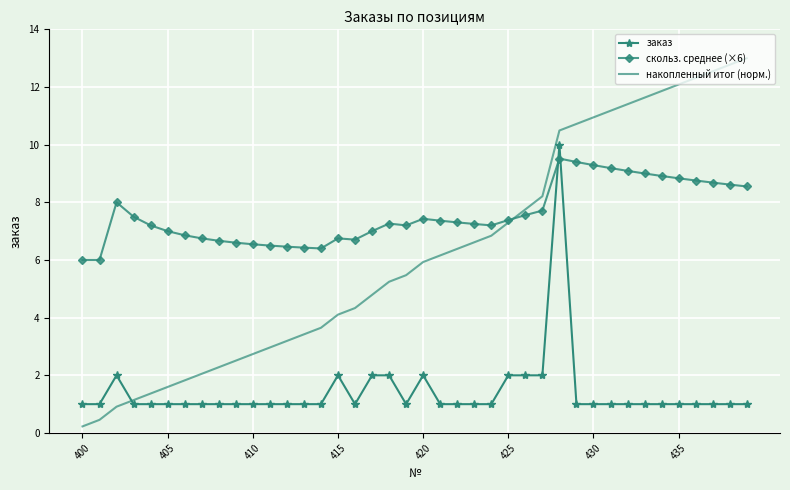

Which series has the largest range (max minus min)?

накопленный итог (норм.)